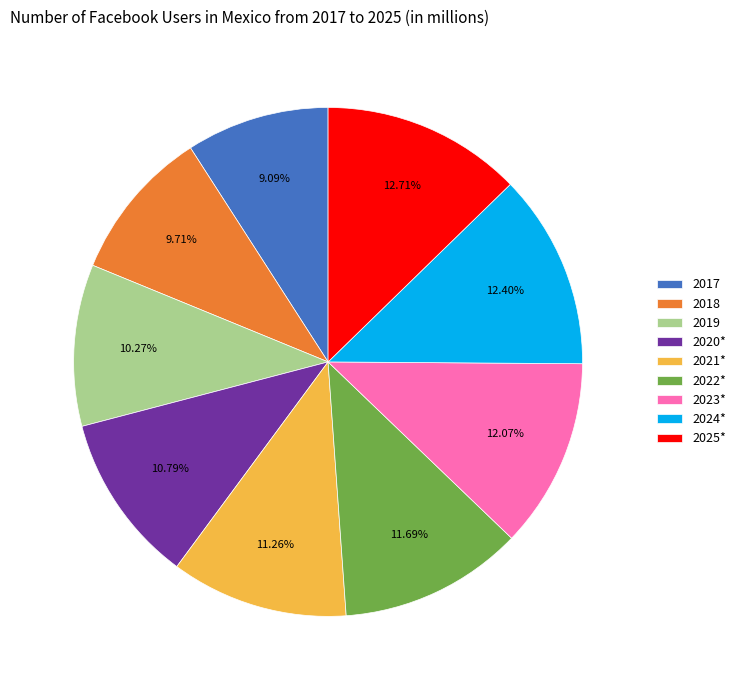

How many segments does this pie chart have?

9